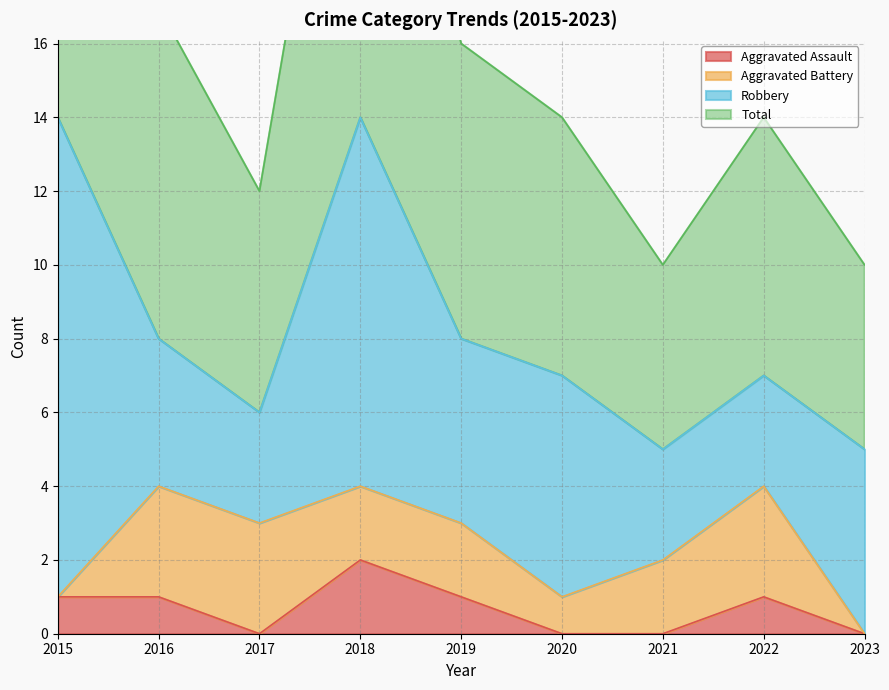

True or false: Aggravated Assault and Total intersect in this chart.

False